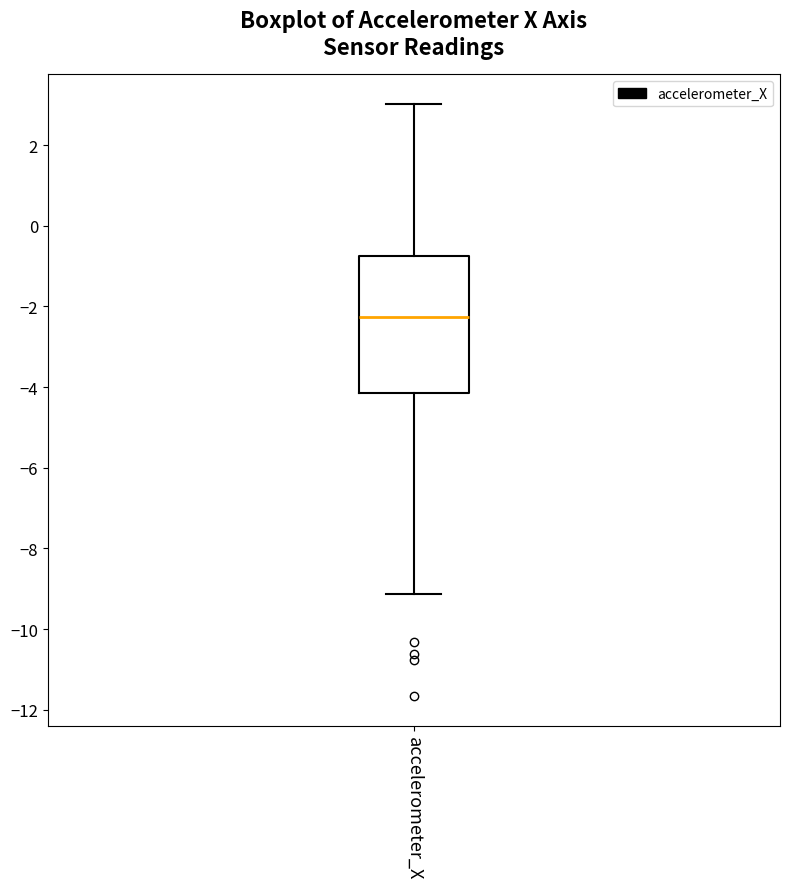

Where does the upper whisker of the box for accelerometer_X end on the y-axis? The values are not printed on the chart, so give them approximately, as read against the axis.

3.0